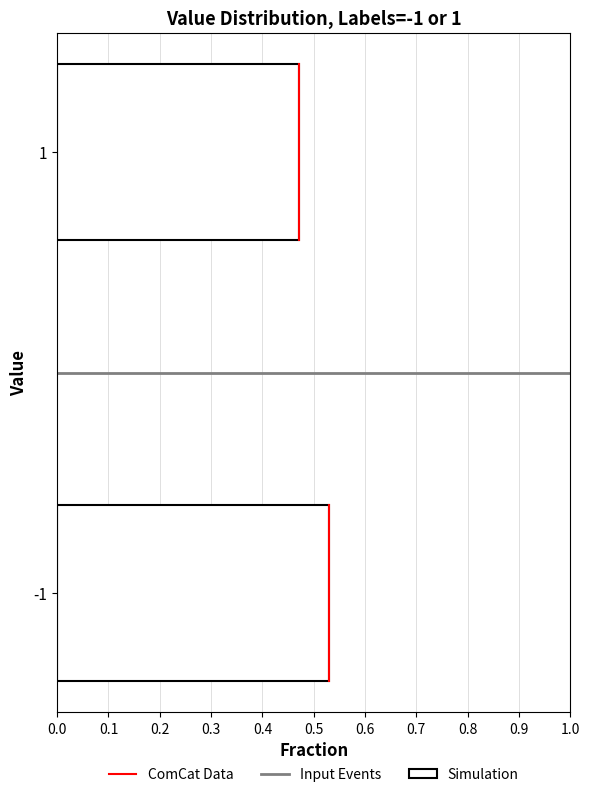

The chart shows a value of 0.8 at -1. True or false?

False